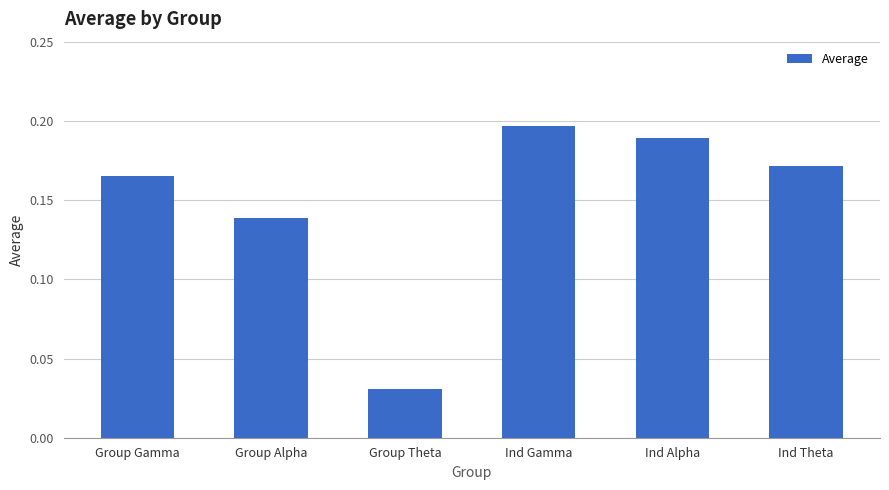

Which category has the highest value across all series?

Ind Gamma